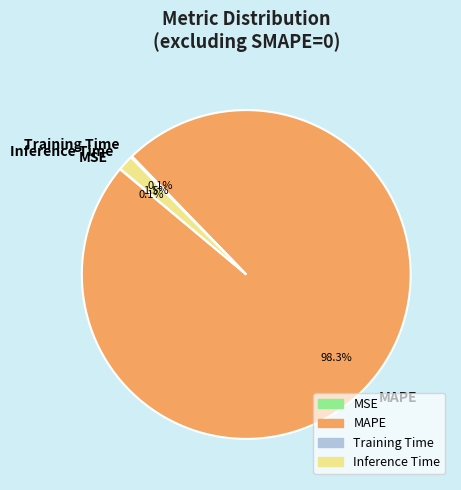

To the nearest percent, what percentage of the pie is MAPE?

98%